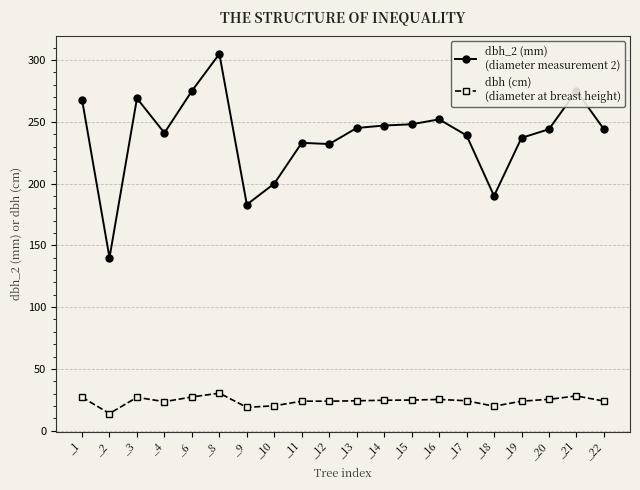

What is the total value across all series at _19?

260.9